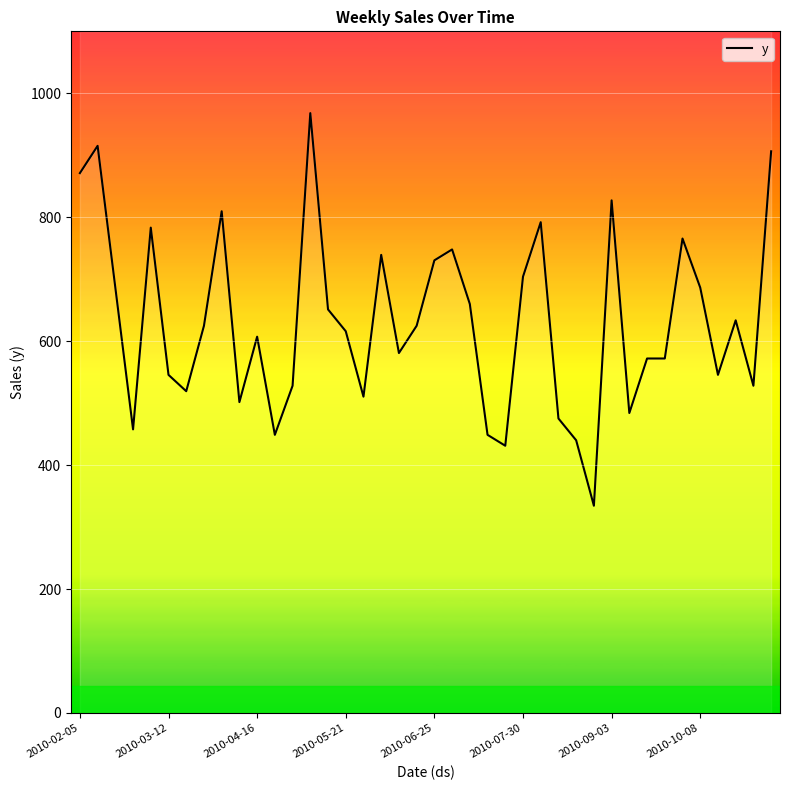

The value at 23 is 448.8. True or false?

True